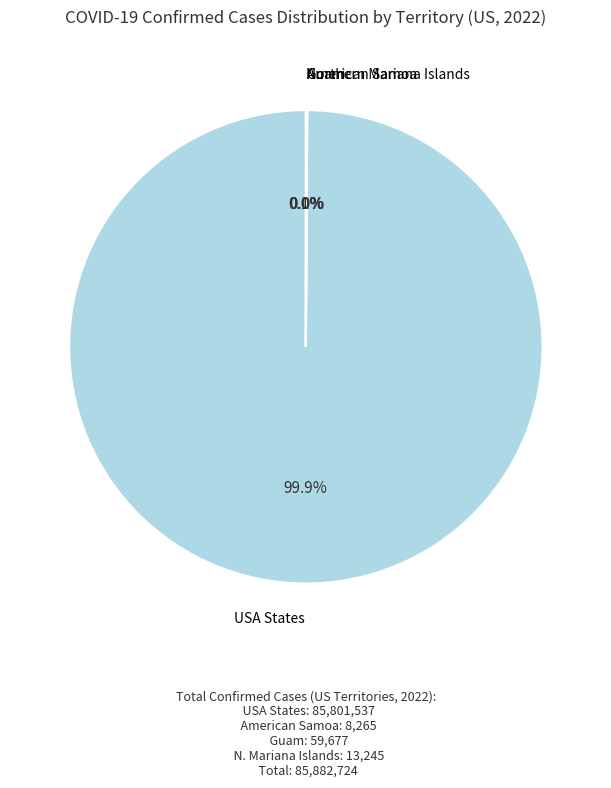

What portion of the pie excludes USA States?

0.1%